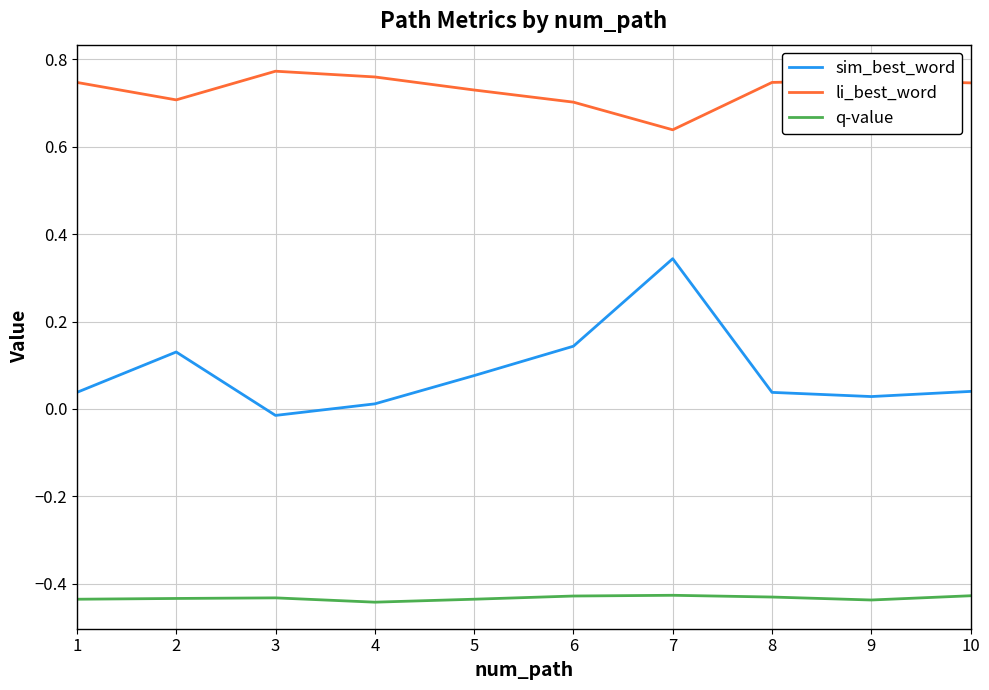

True or false: li_best_word has more than 1 points higher than both neighbors.

True